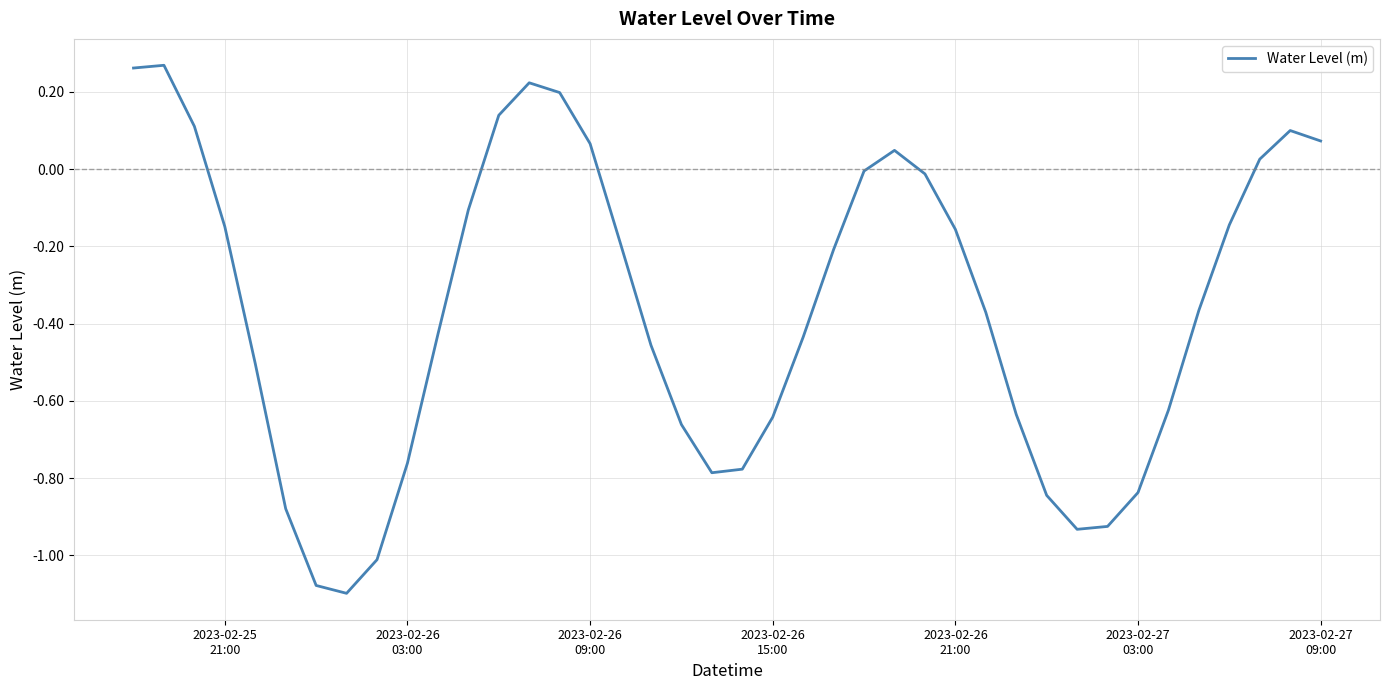

What is the difference between the maximum and minimum values?

1.4